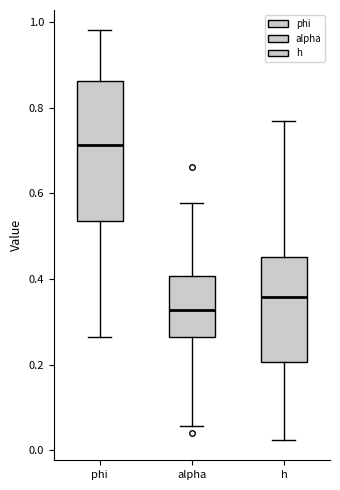

Reading left to right, read every box against the y-axis: the position of its median line, the range the box covers, and the ends of its whiskers. The values are not printed on the chart, so give them approximately, as read against the axis.

phi: median 0.72, box 0.54 to 0.86, whiskers 0.26 to 0.98
alpha: median 0.32, box 0.26 to 0.40, whiskers 0.06 to 0.58
h: median 0.36, box 0.20 to 0.46, whiskers 0.02 to 0.76